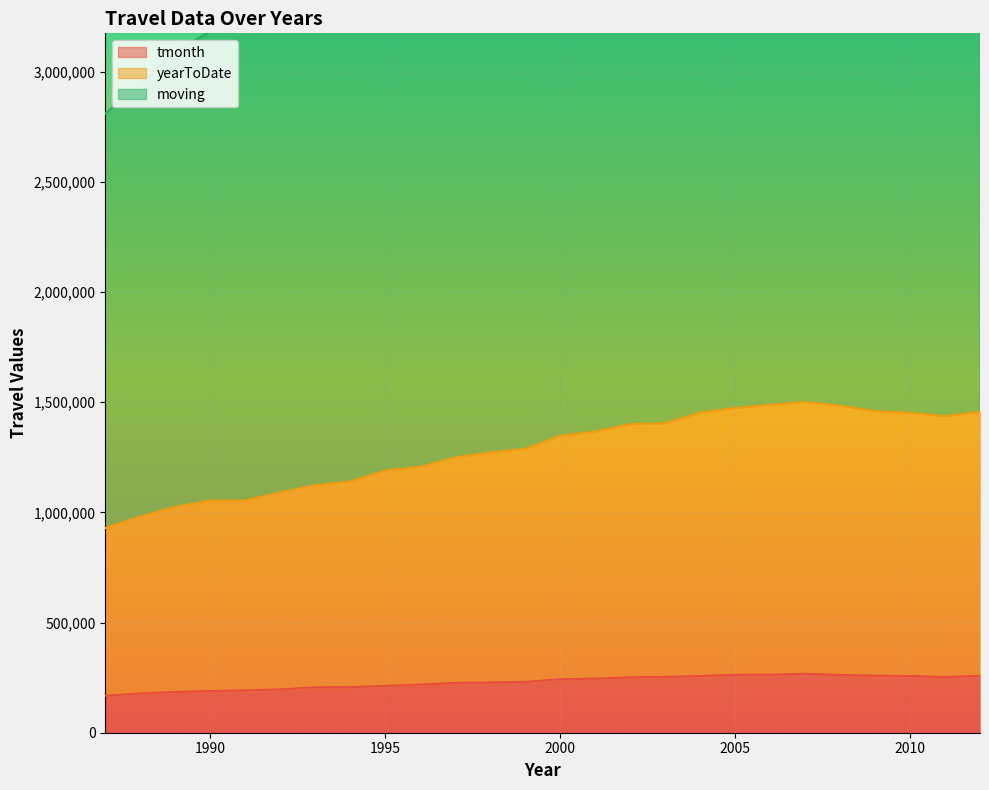

At which category is the sum across all series the highest?

2007